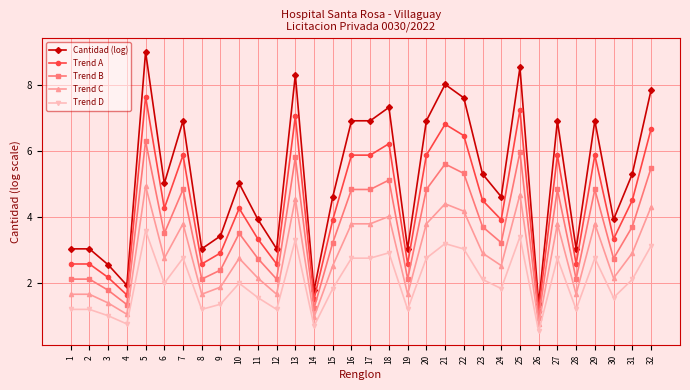

True or false: Trend C has more than 0 points higher than both neighbors.

True